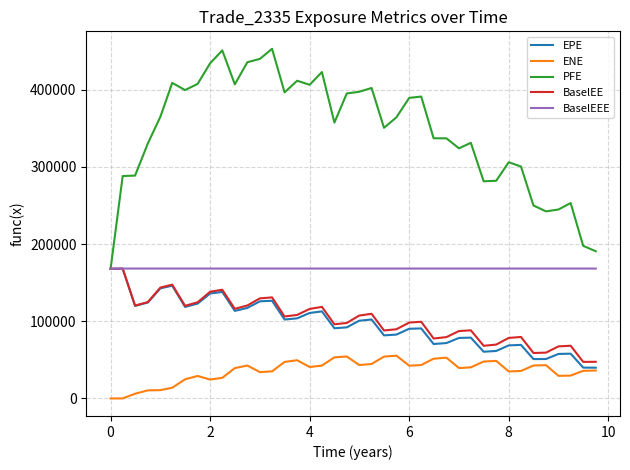

How many values in the BaselEE series are below 106261?

20